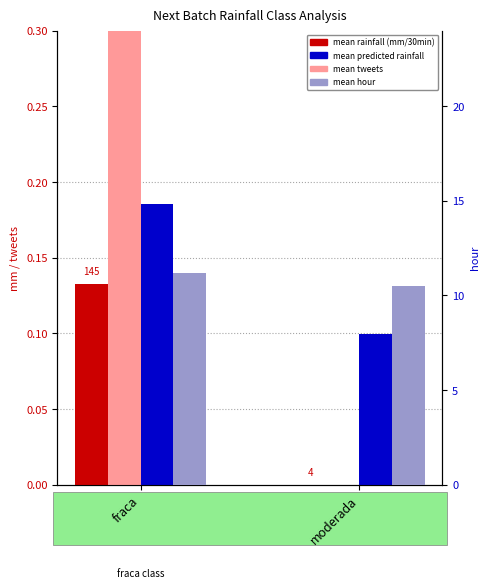

Reading left to right, what are all the values shown in this chart?

mean rainfall (mm/30min): fraca=0.1	moderada=0.0
mean tweets: fraca=1.9	moderada=0.0
mean predicted rainfall: fraca=0.2	moderada=0.1
mean hour: fraca=11.2	moderada=10.5